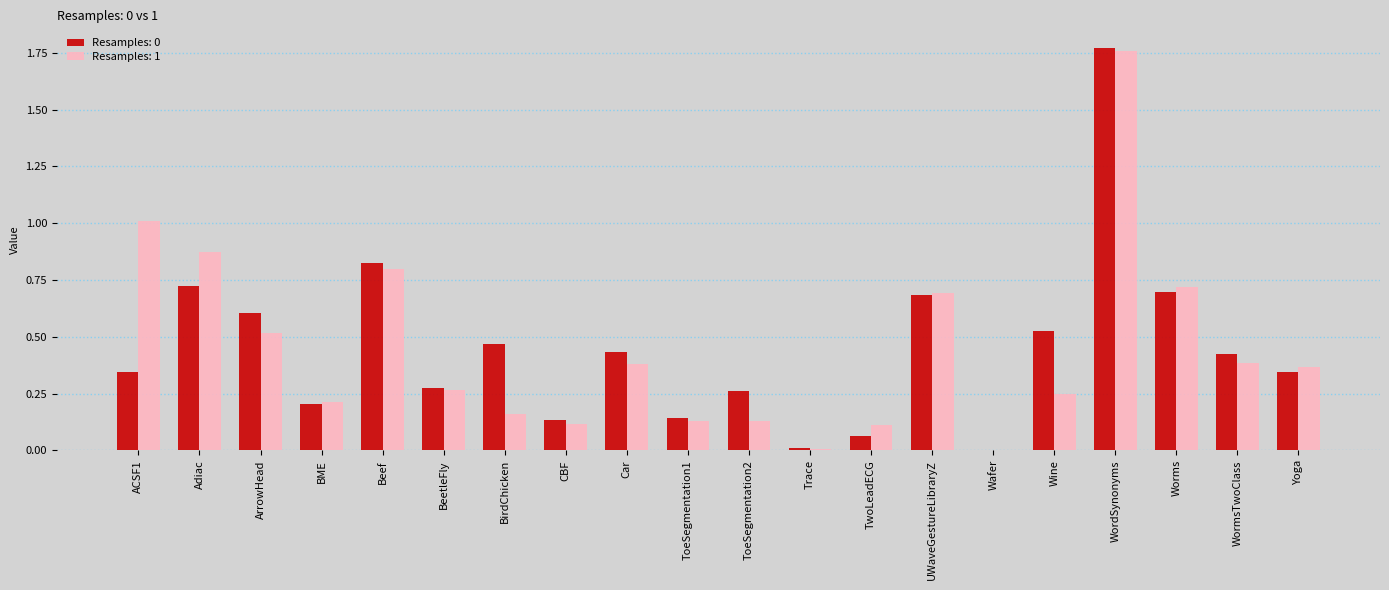

True or false: Resamples: 1 has a value of 0.2 at BirdChicken.

True